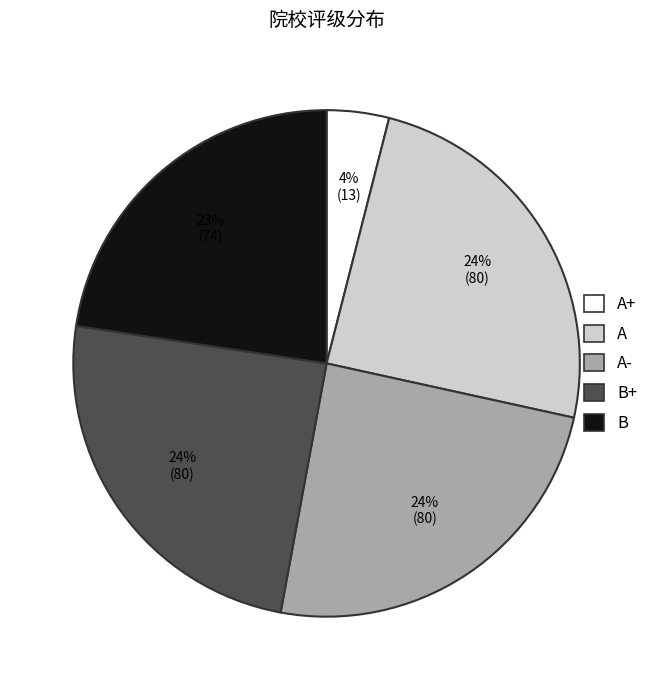

To the nearest percent, what is the average slice percentage?

20%